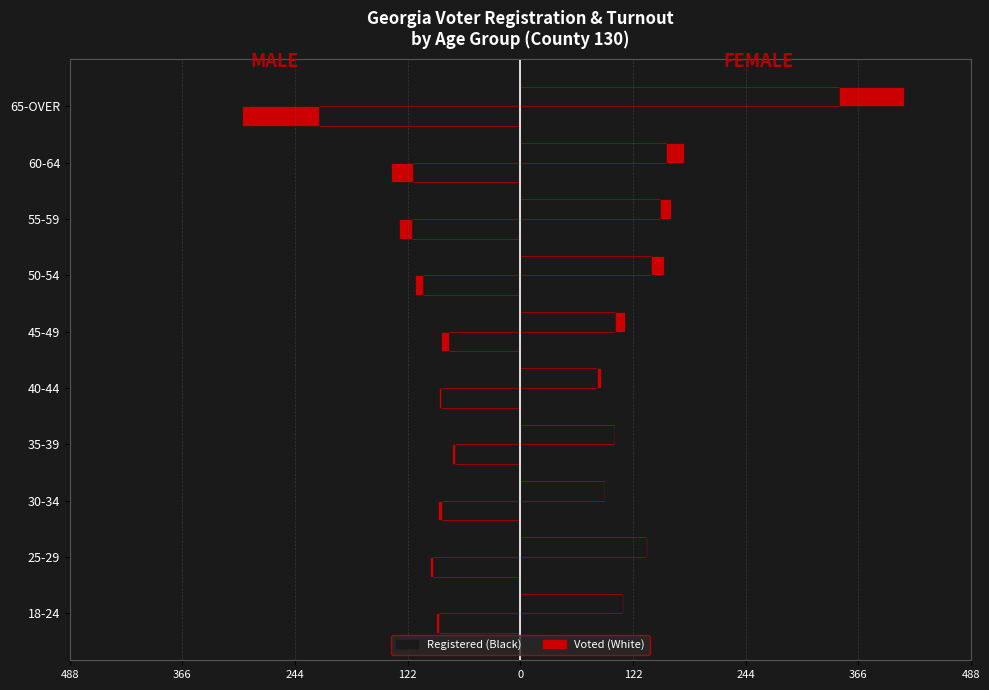

What is the sum of the WHITE FEMALE Voted values at 30-34 and 60-64?

19